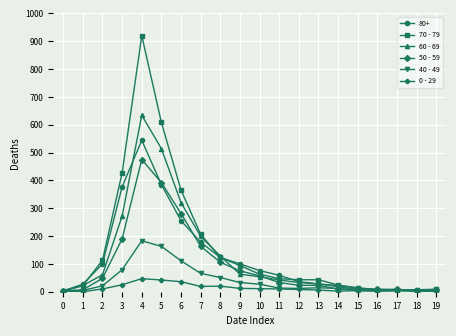

How many values in the 0 - 29 series are below 10?

10